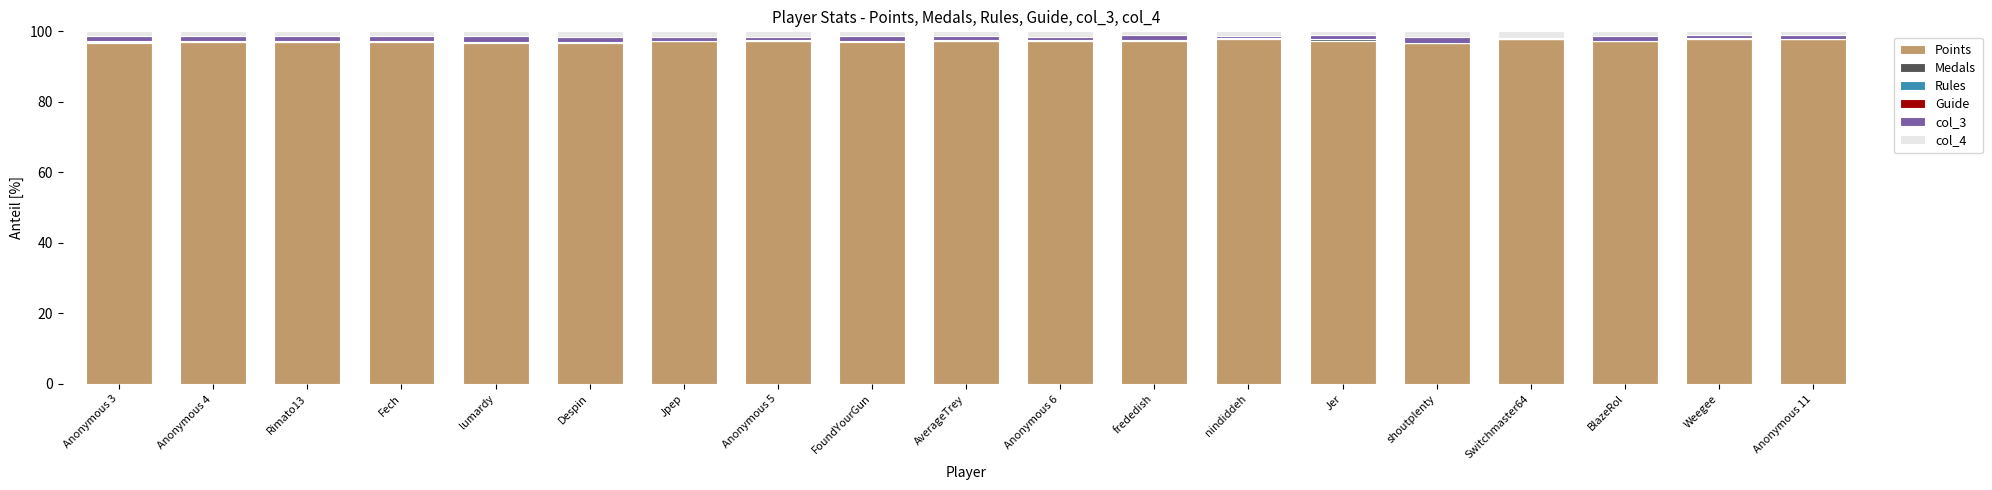

The value of Points at Switchmaster64 is 33.9. True or false?

False